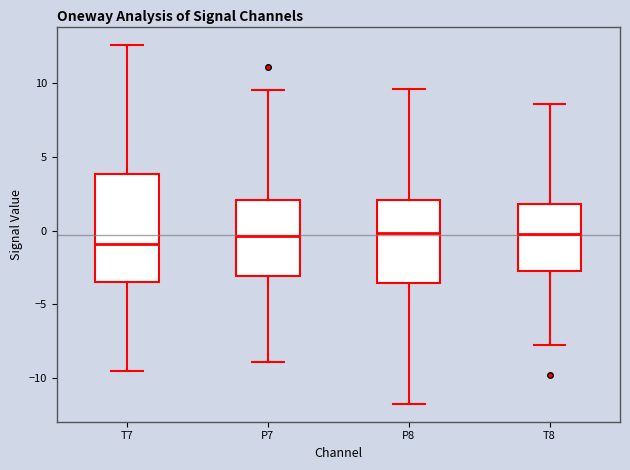

Where does the median line of the box for T8 sit on the y-axis? The values are not printed on the chart, so give them approximately, as read against the axis.

-0.5